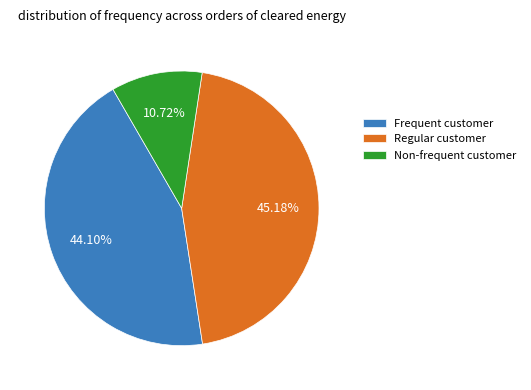

What is the ratio of the value at Frequent customer to the value at Non-frequent customer?

4.1